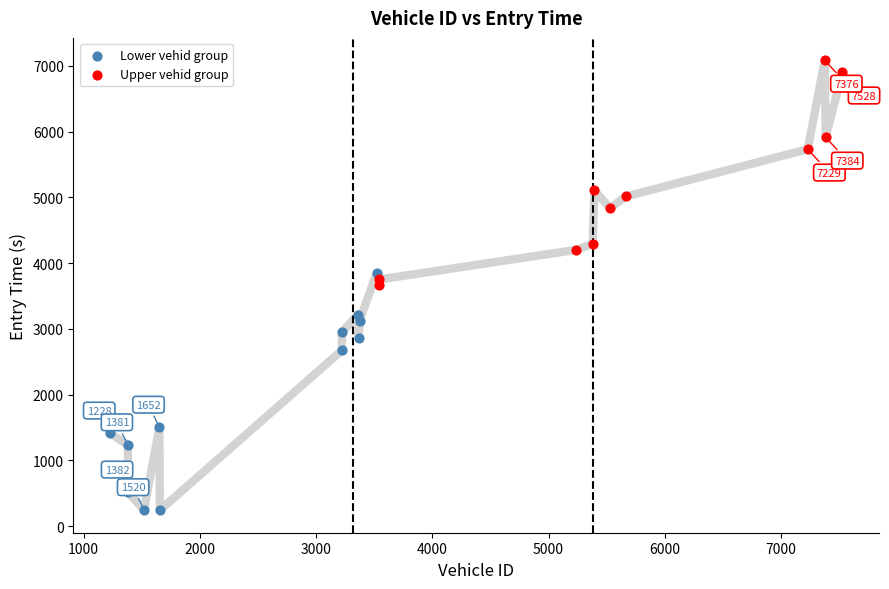

Which series has the widest spread of Y values?

Lower vehid group